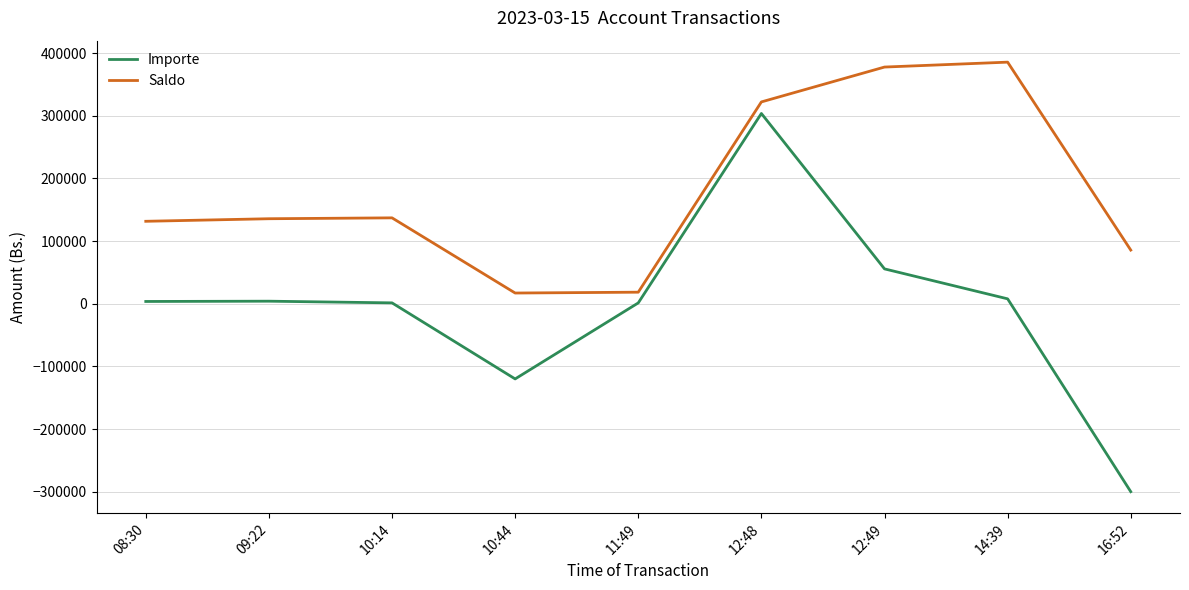

What is the difference between the highest and lowest values at 14:39?

377830.4